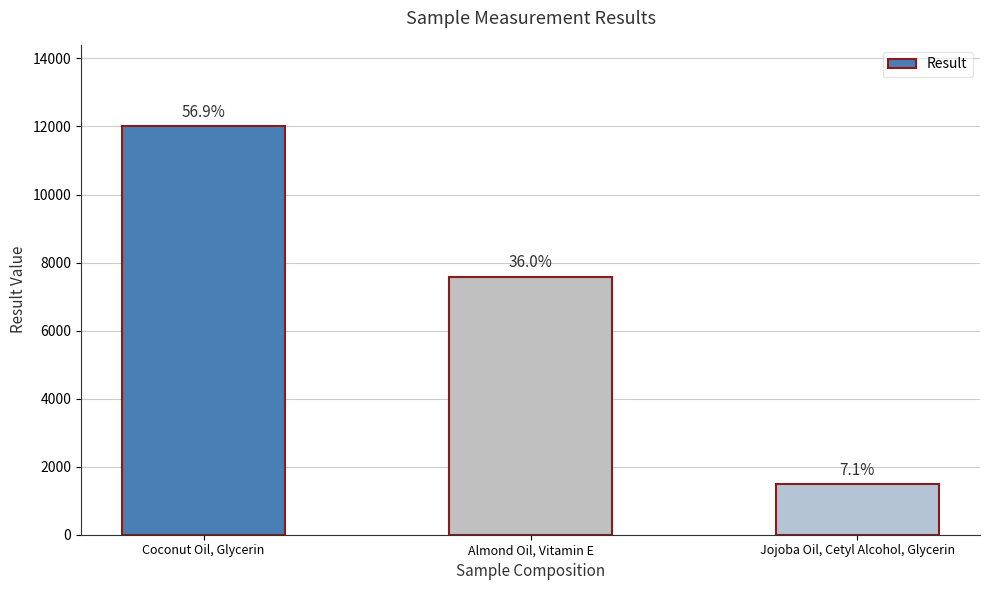

Does the chart contain any negative values?

No